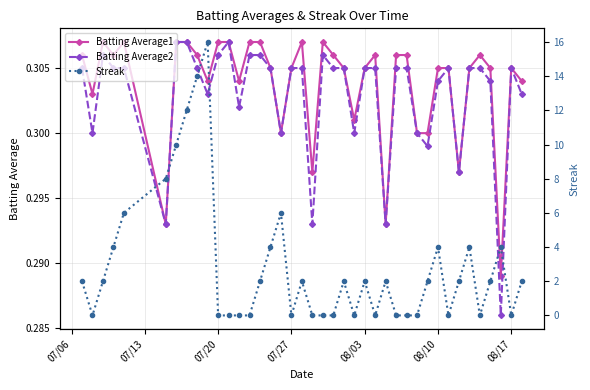

True or false: Batting Average1 has more than 0 points higher than both neighbors.

True